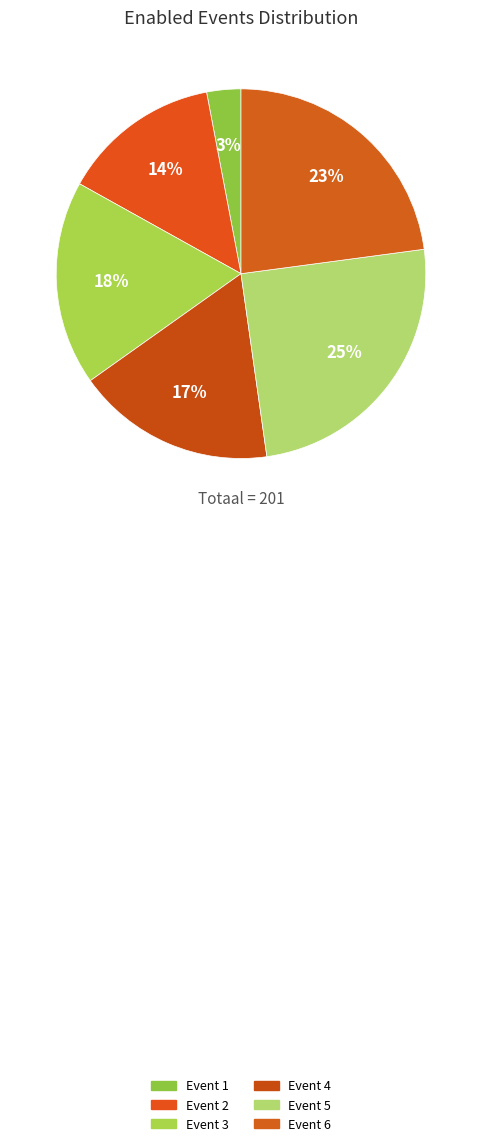

Which category has the biggest portion of the pie?

Event 5